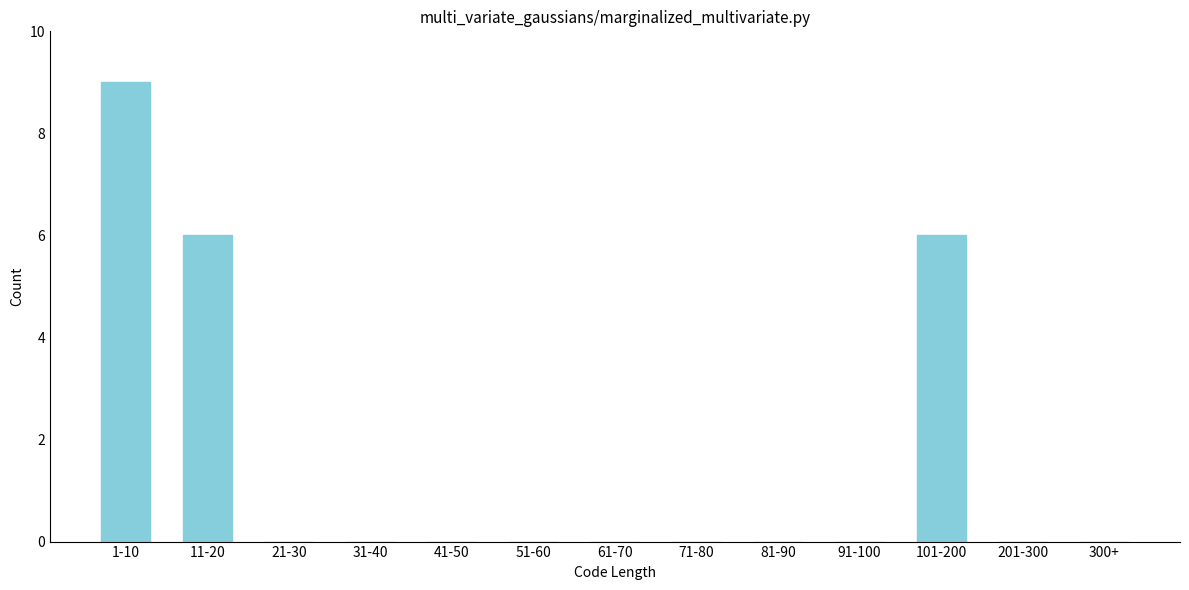

Reading left to right, extract all data points from this chart.

1-10=9	11-20=6	21-30=0	31-40=0	41-50=0	51-60=0	61-70=0	71-80=0	81-90=0	91-100=0	101-200=6	201-300=0	300+=0